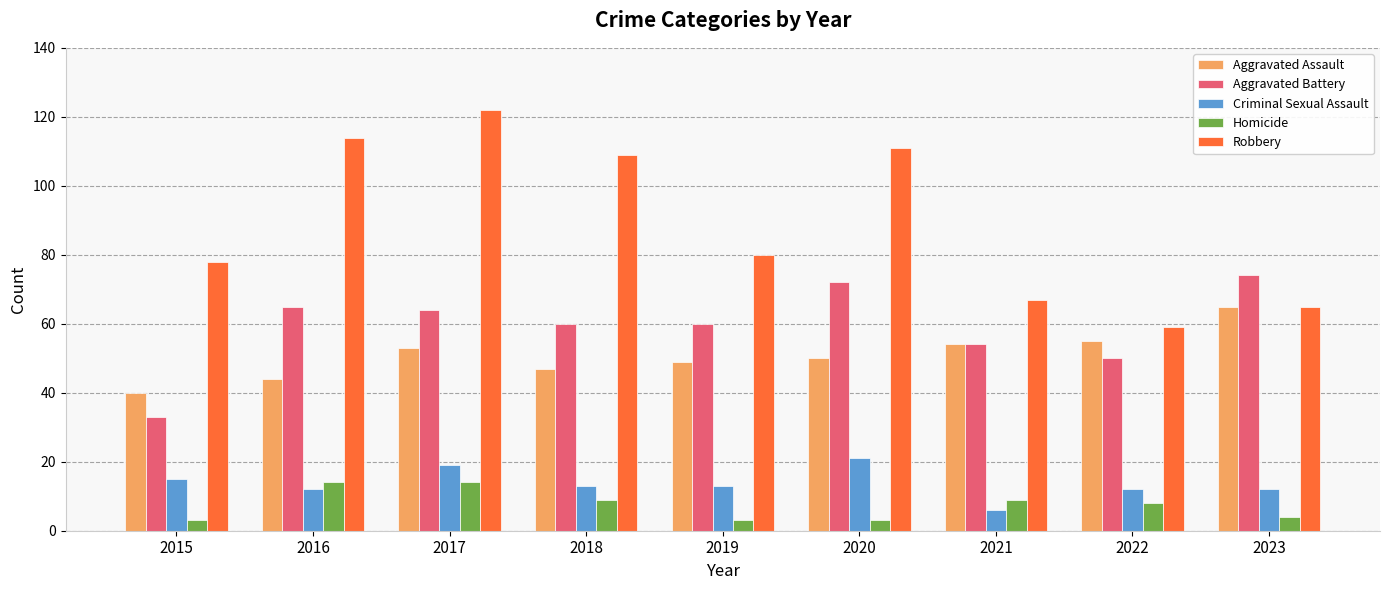

Is it true that Robbery equals 122 at 2017?

True